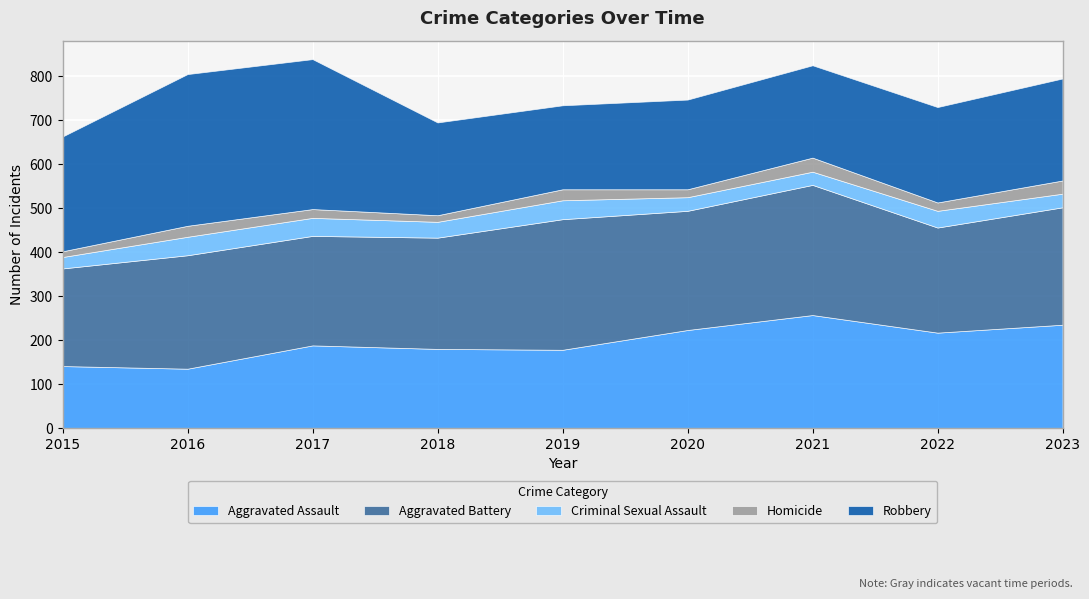

What is the total value across all series at 2023?

795